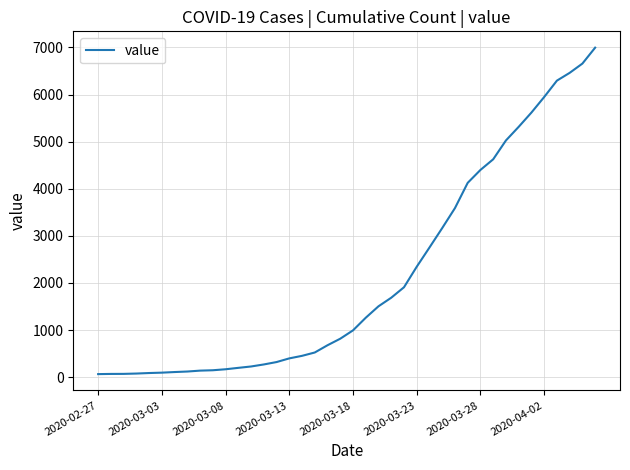

What is the difference between the maximum and minimum values?

6931